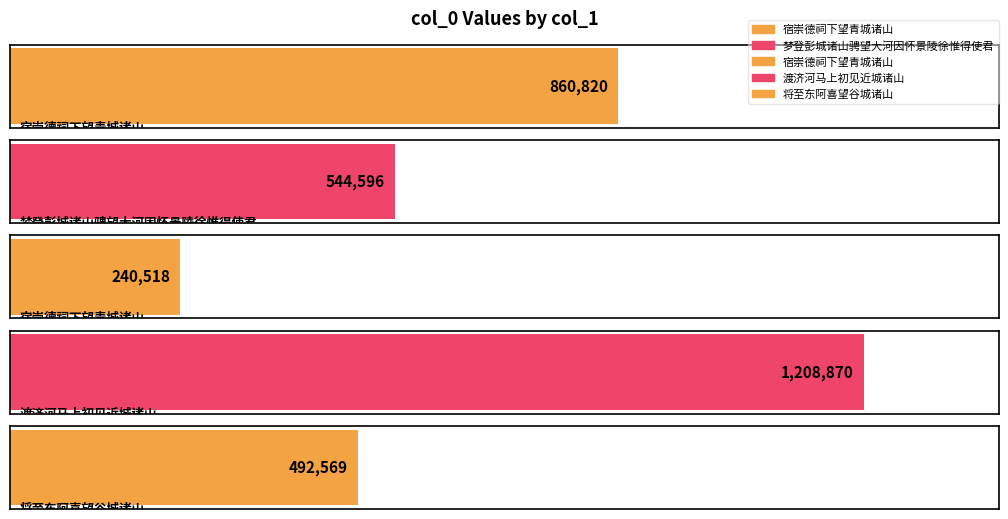

What is the ratio of the value at 将至东阿喜望谷城诸山 to the value at 梦登彭城诸山骋望大河因怀景陵徐惟得使君?

0.9